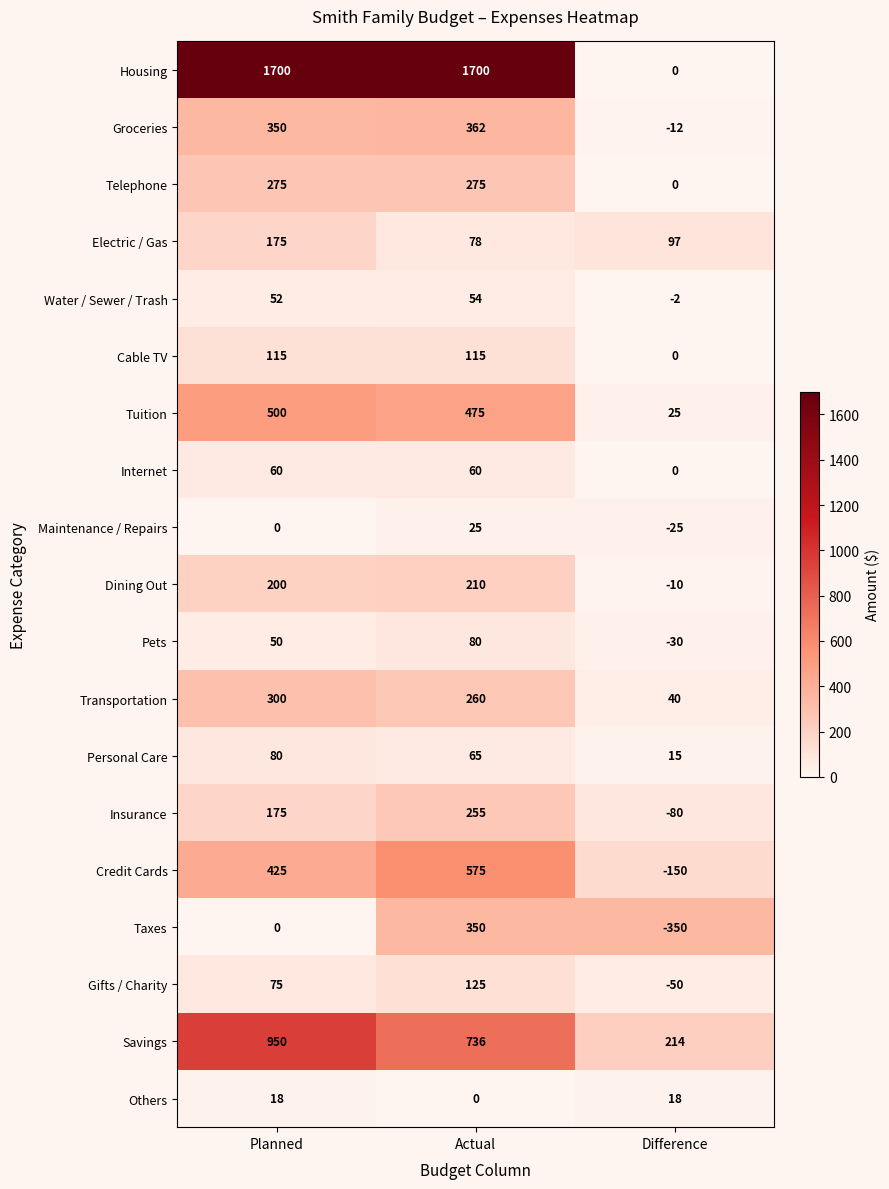

At which category is the sum across all series the highest?

Actual